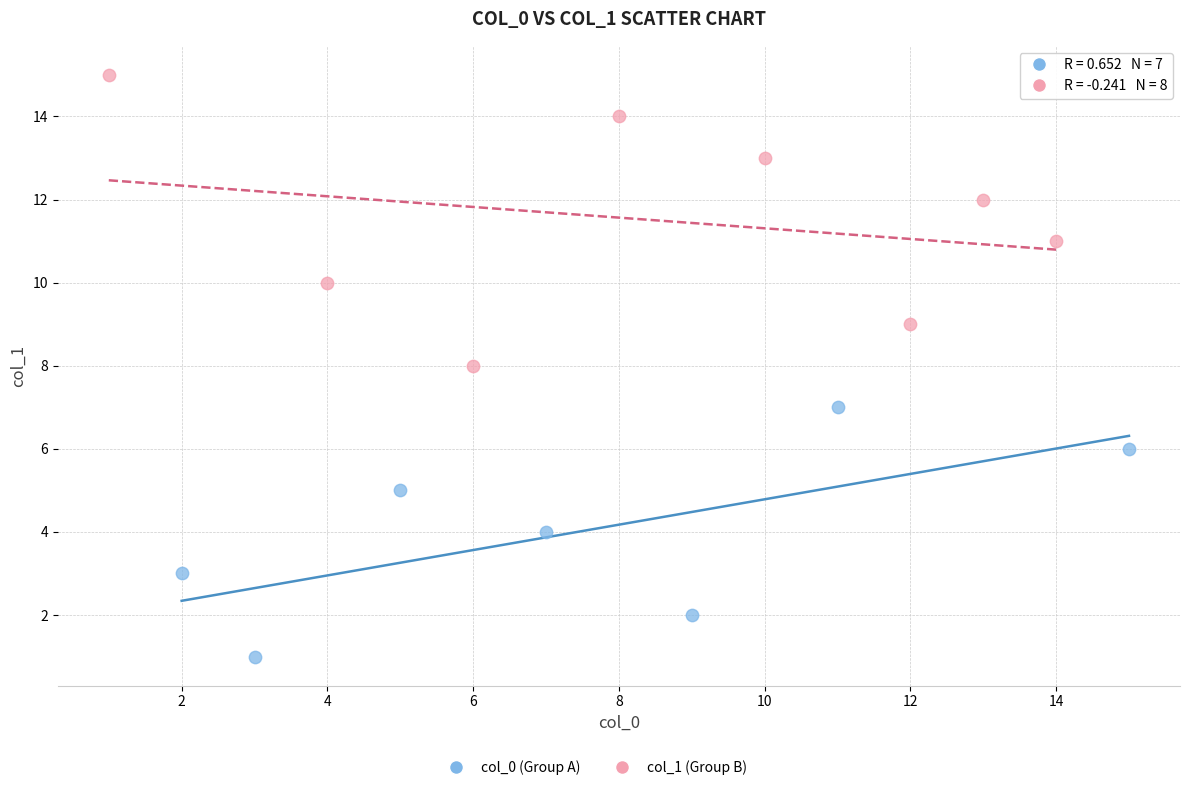

Which series reaches the maximum Y coordinate?

col_1 (Group B)